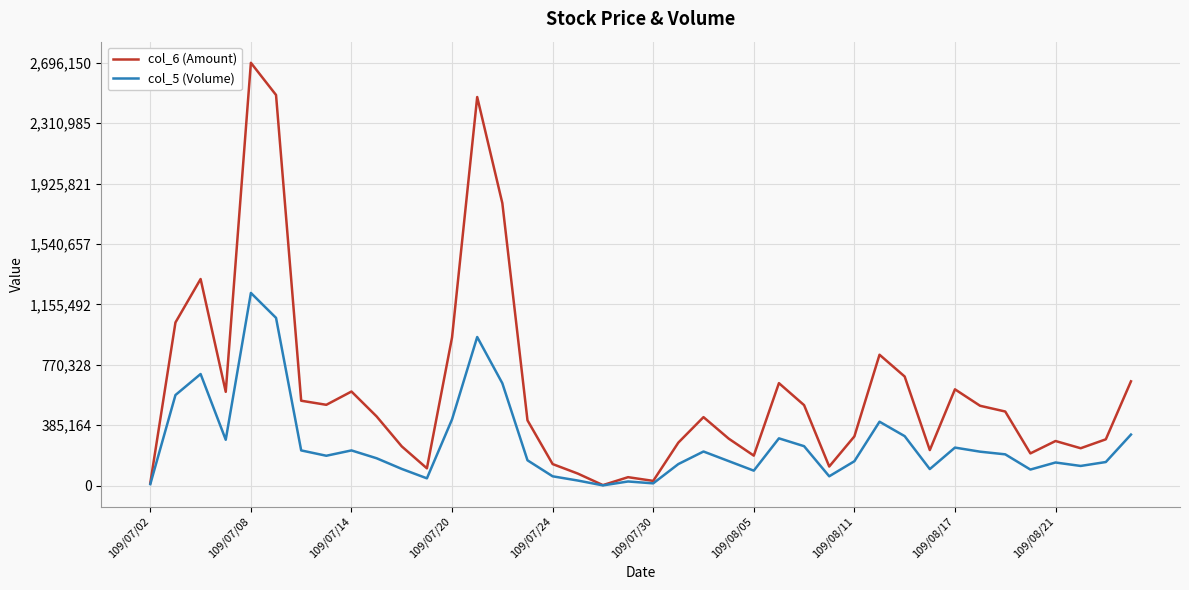

Which series has the largest total across all categories?

col_6 (Amount)